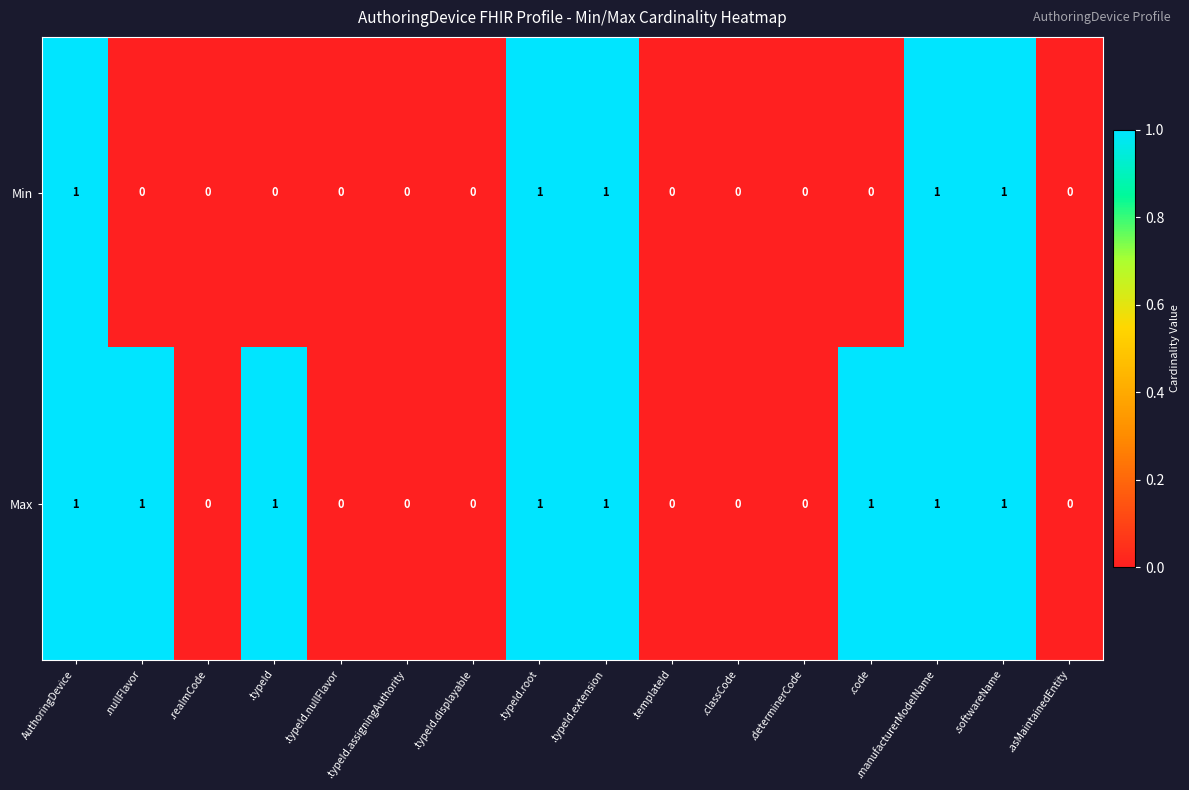

Which series has the largest total across all categories?

Max